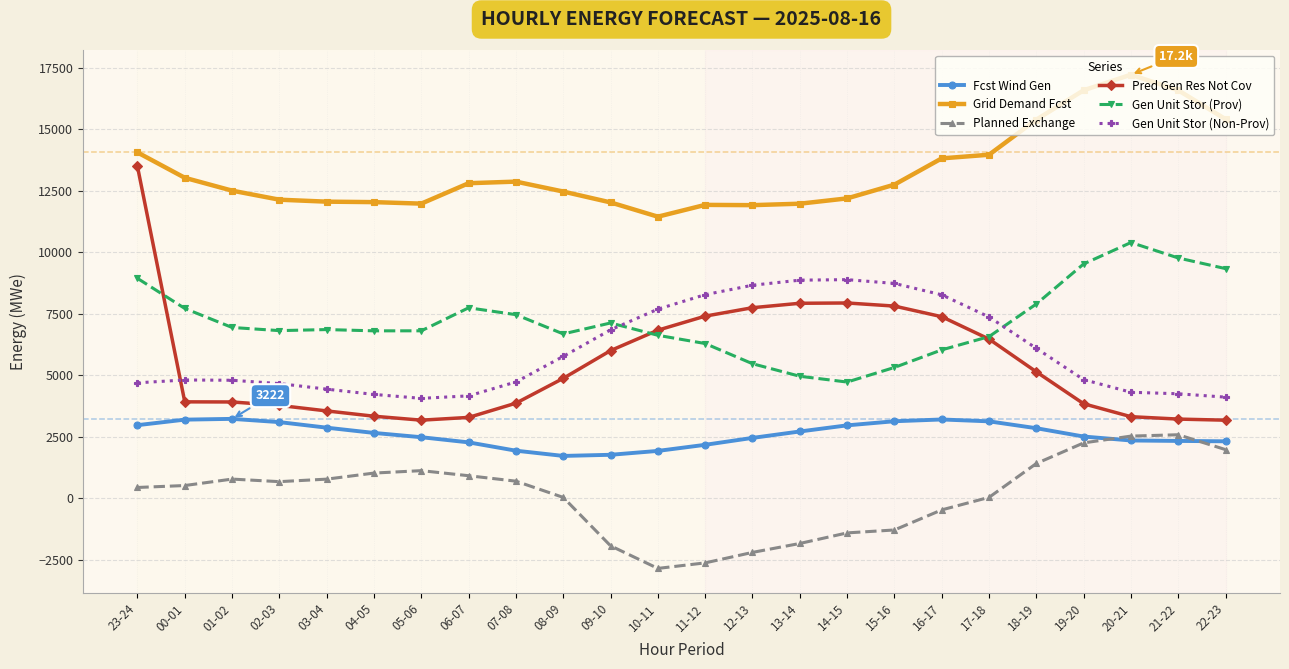

Where does the Gen Unit Stor (Non-Prov) series first go above 4817?

08-09